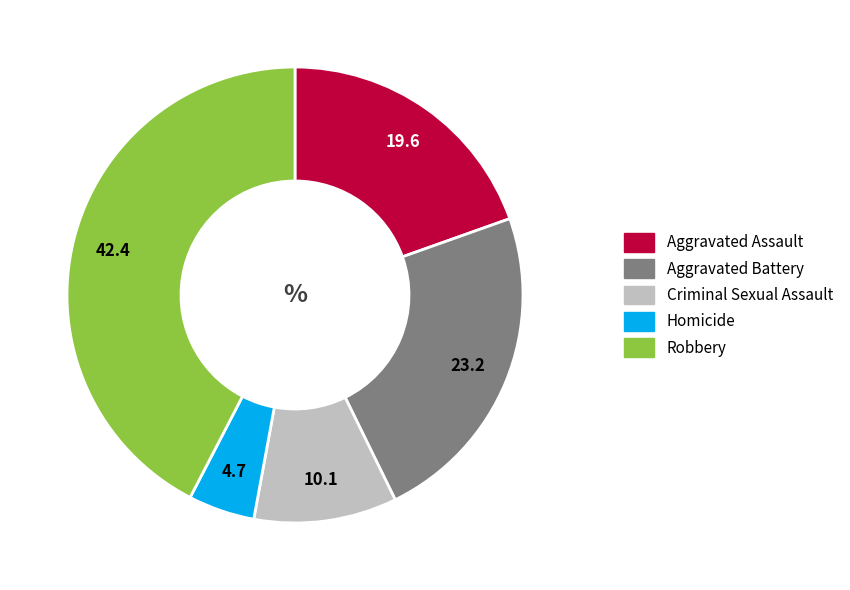

How many slices are in this pie chart?

5